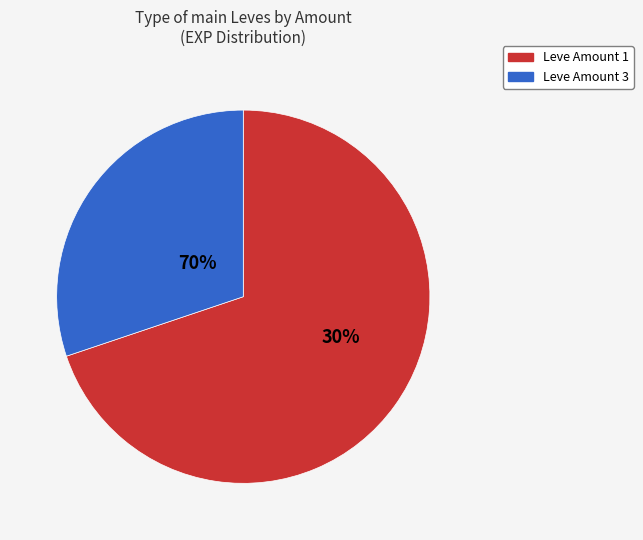

Which category has the smallest portion of the pie?

Leve Amount 1